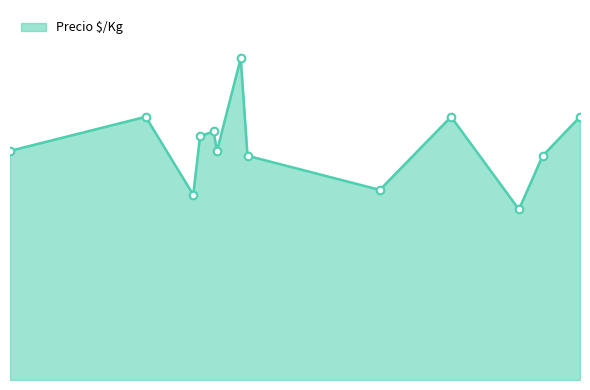

Is this an area chart (filled region under the line)?

Yes